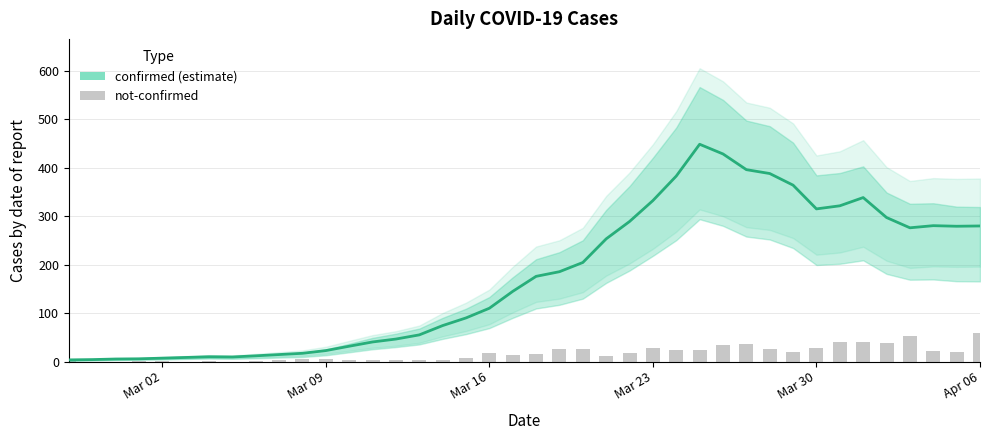

Rank the series by their maximum value, from lowest to highest.

not-confirmed, confirmed